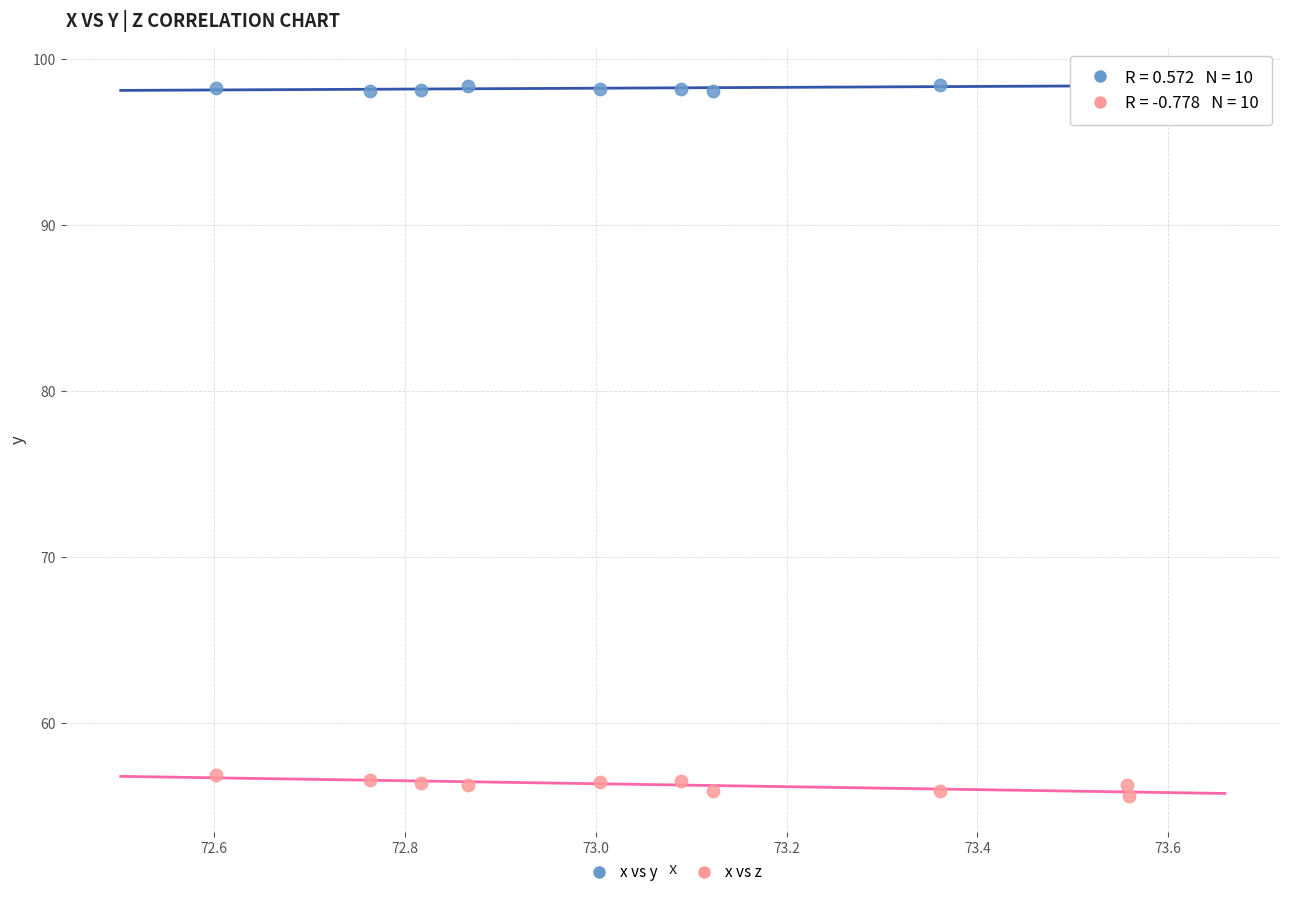

What is the X range (max minus min) for the scatter plot?

1.0